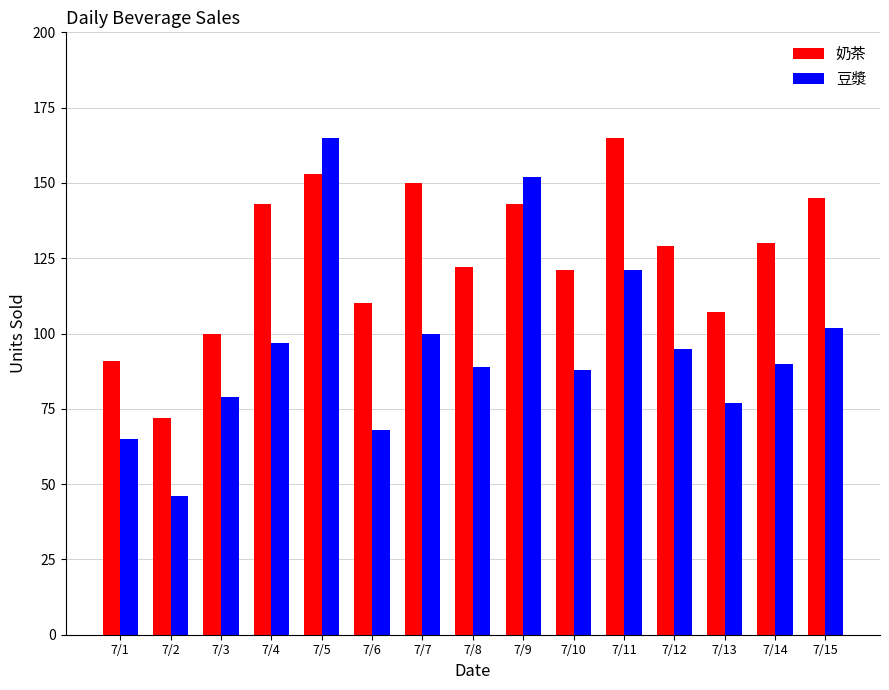

How many bars are there in each group?

2